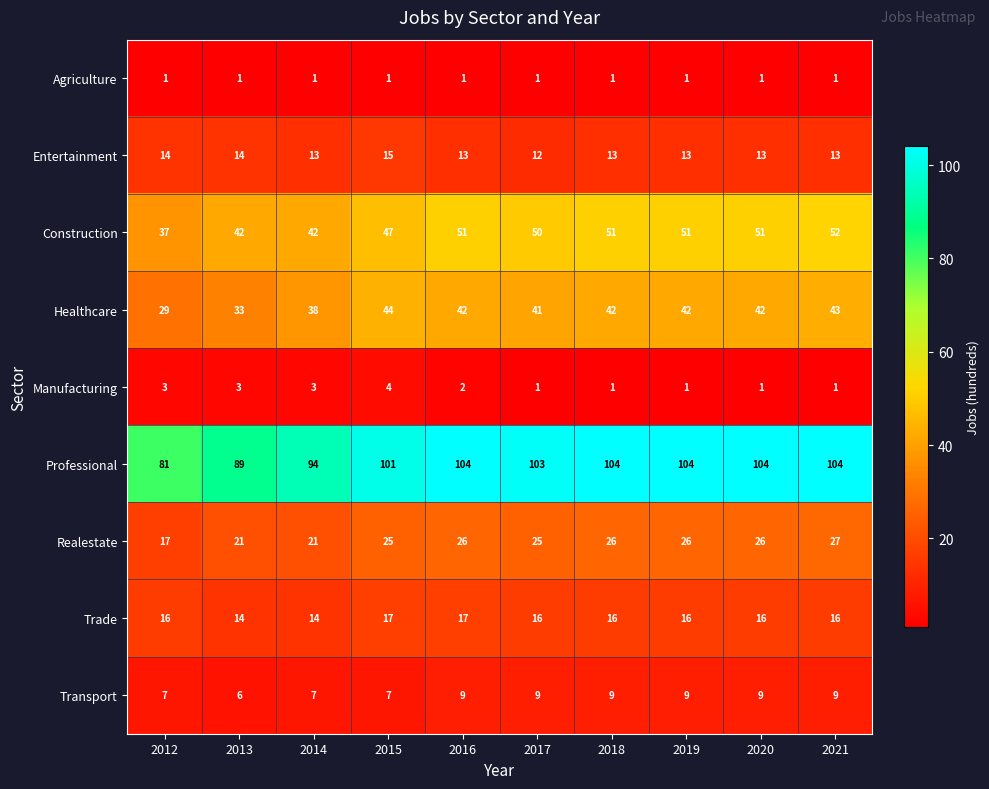

Which series has the widest spread of values?

Professional